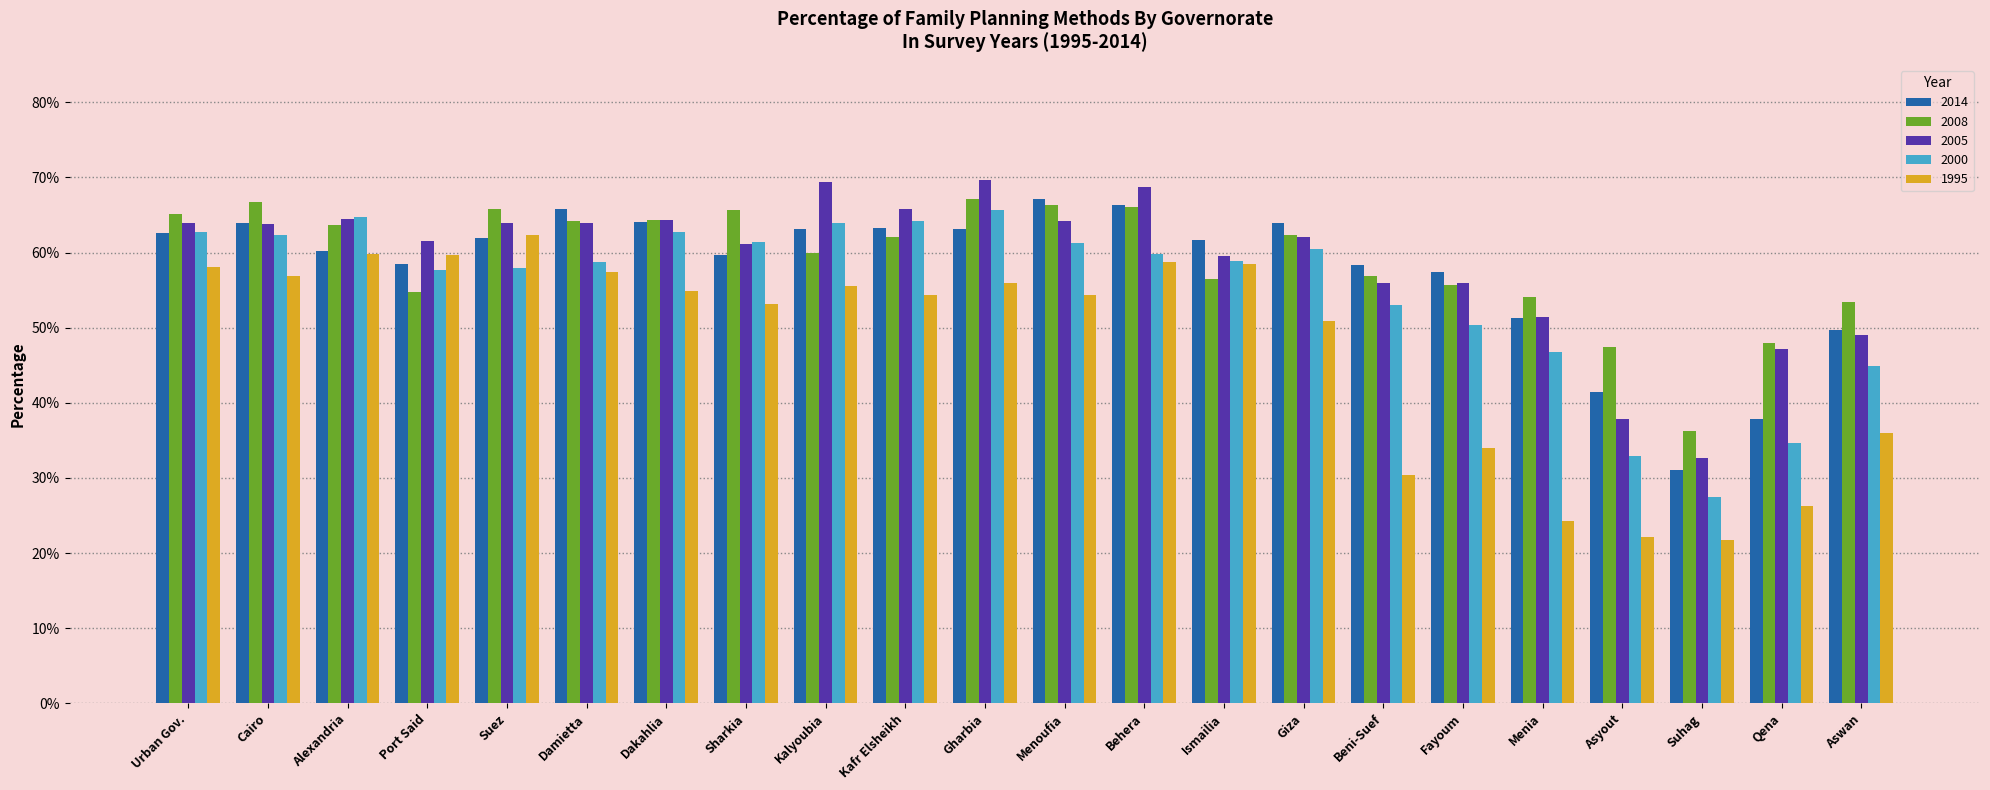

Between Kalyoubia and Beni-Suef, which series saw the biggest shift?

1995